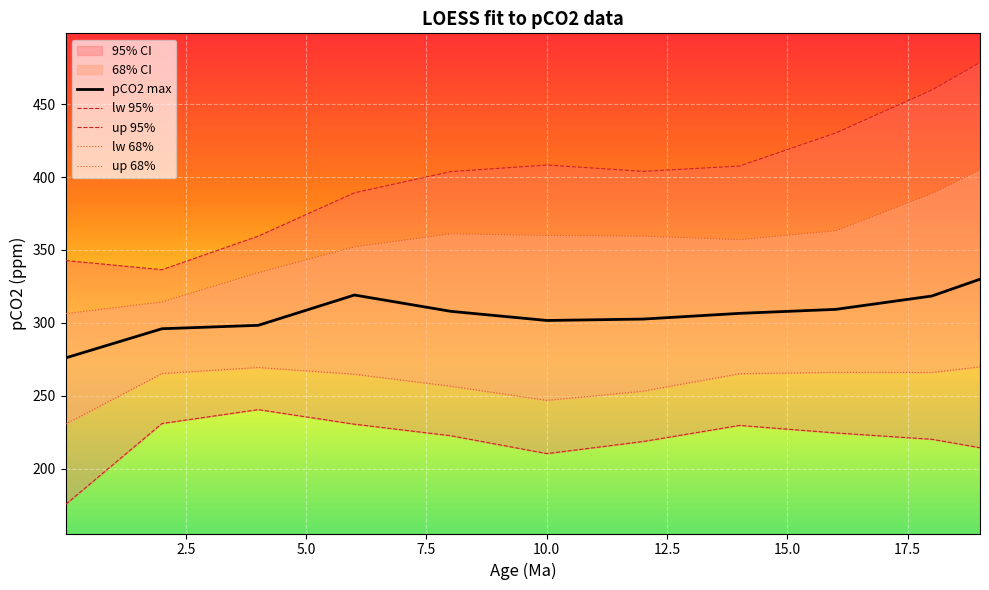

List the series in order of their peak value, highest first.

up 95%, up 68%, pCO2 max, lw 68%, lw 95%